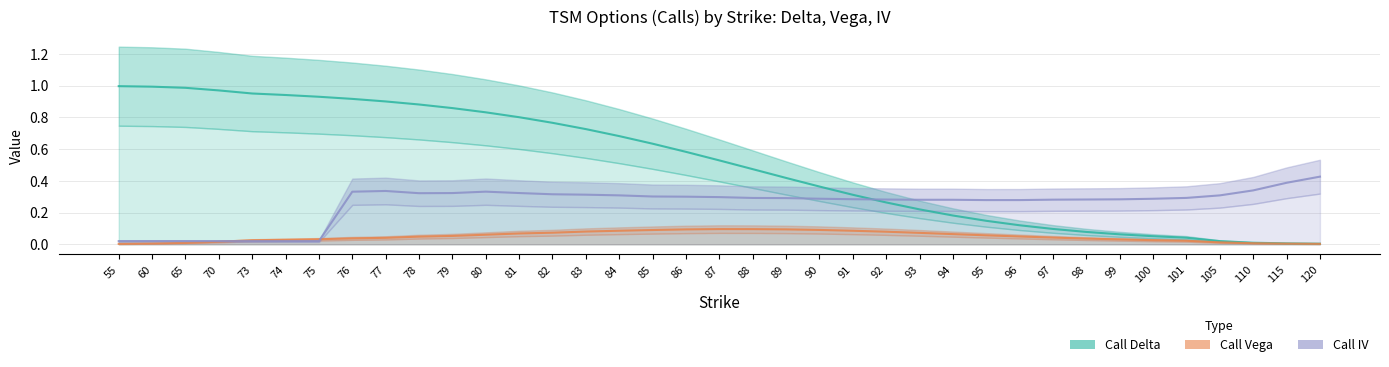

How many lines are shown in the chart?

3